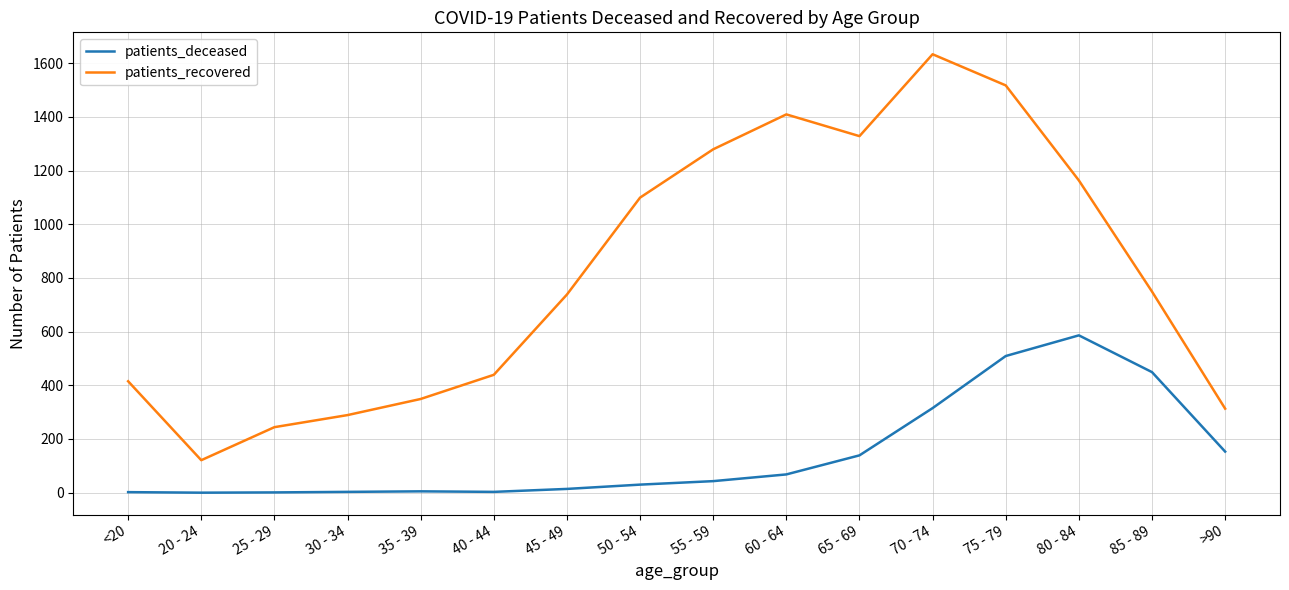

True or false: patients_deceased and patients_recovered cross at least once.

False